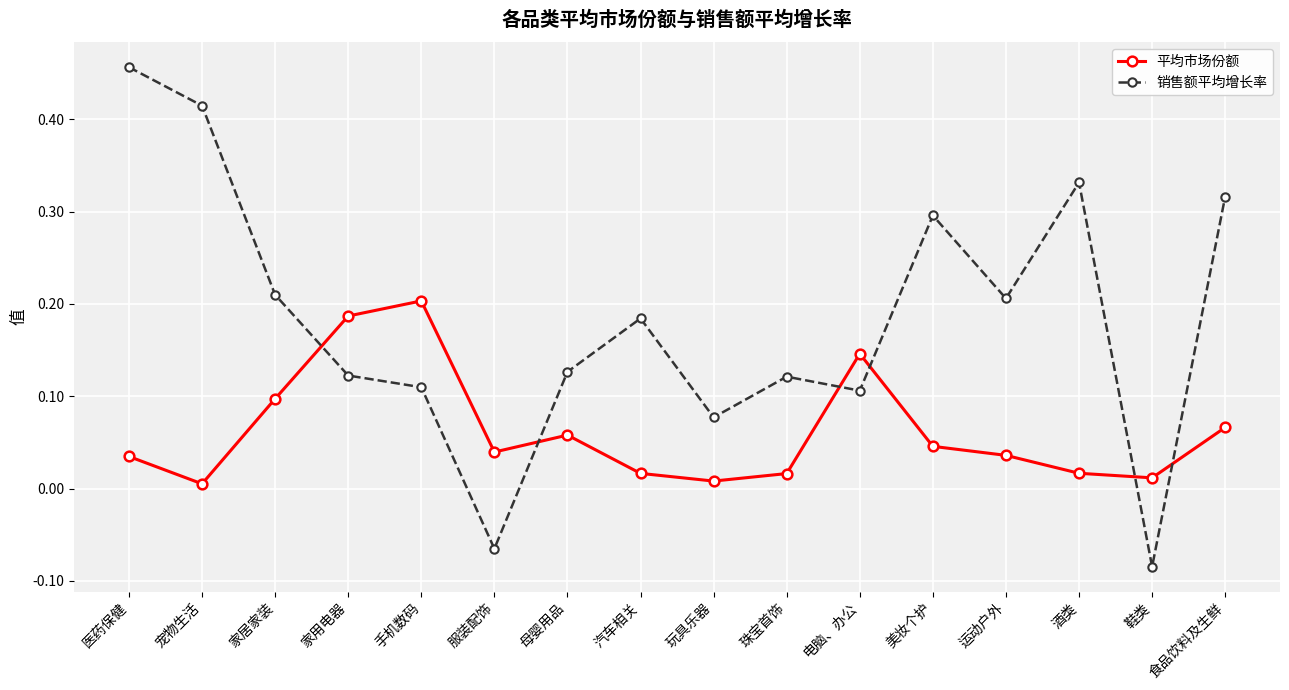

Which category has the highest value in the 平均市场份额 series?

手机数码